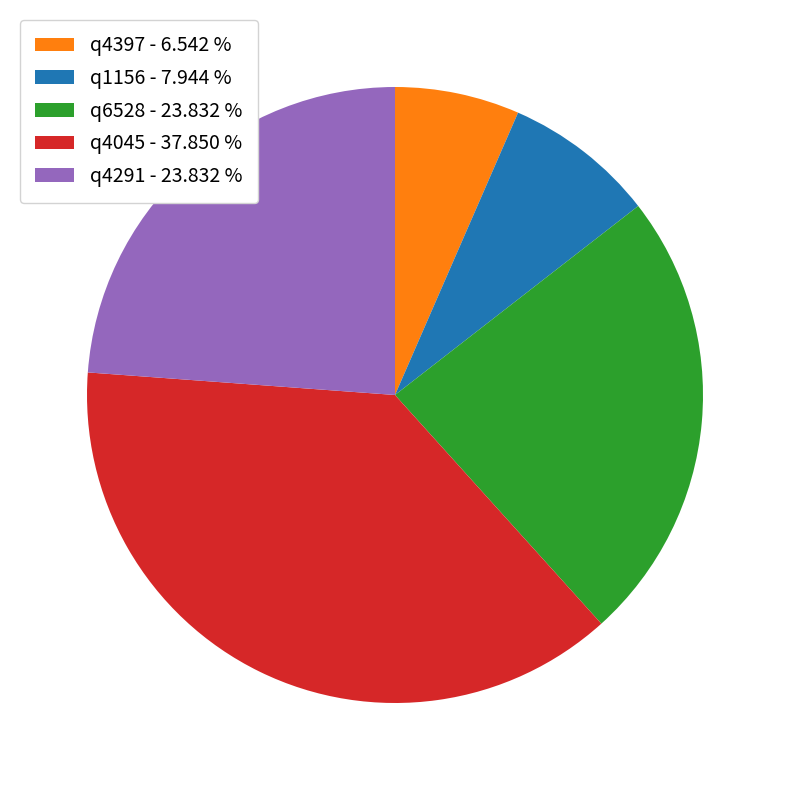

Combined, do q1156 and q6528 account for over 50%?

No